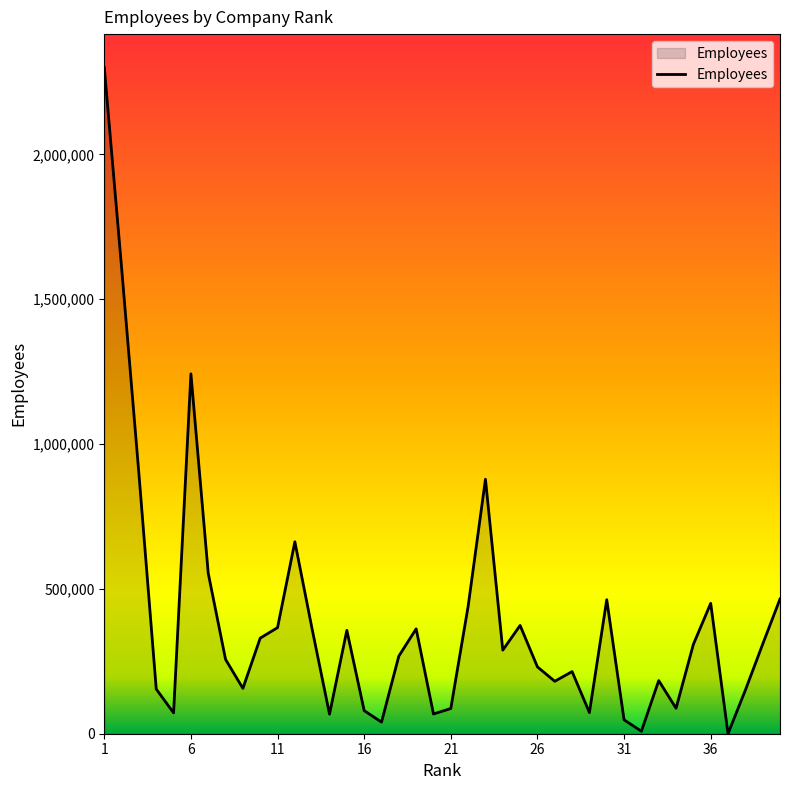

How many interior local peaks (higher than both neighbors) does the data have?

10